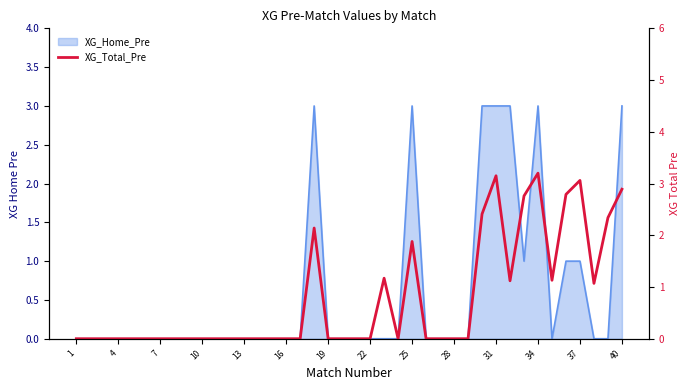

At which category does the chart reach its minimum across all series?

1